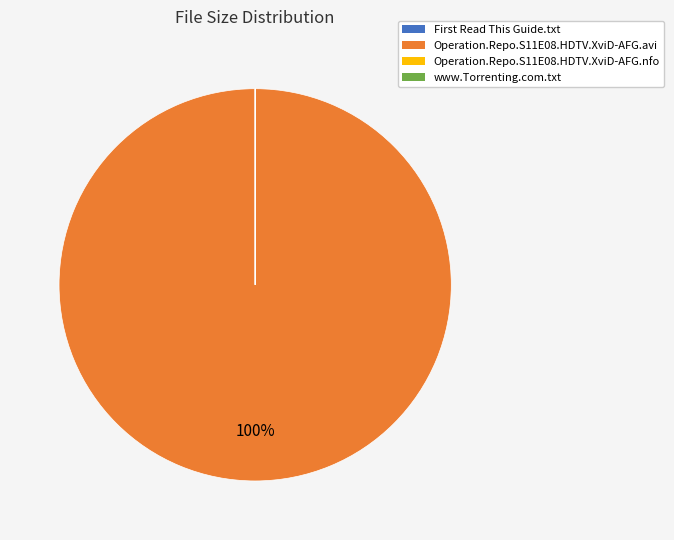

What is the largest slice in the pie chart?

Operation.Repo.S11E08.HDTV.XviD-AFG.avi